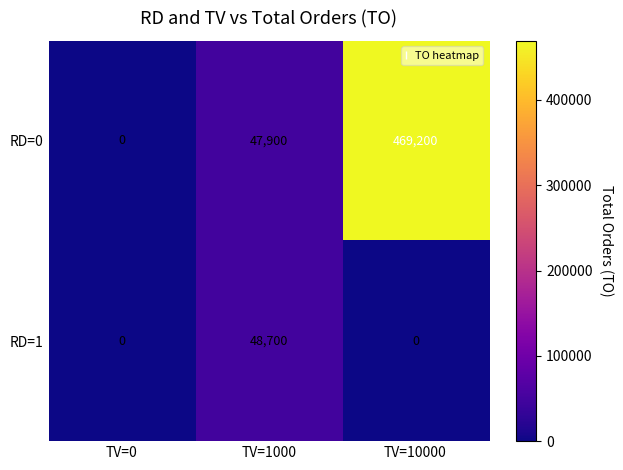

Is it true that RD=1 equals 0 at TV=0?

True